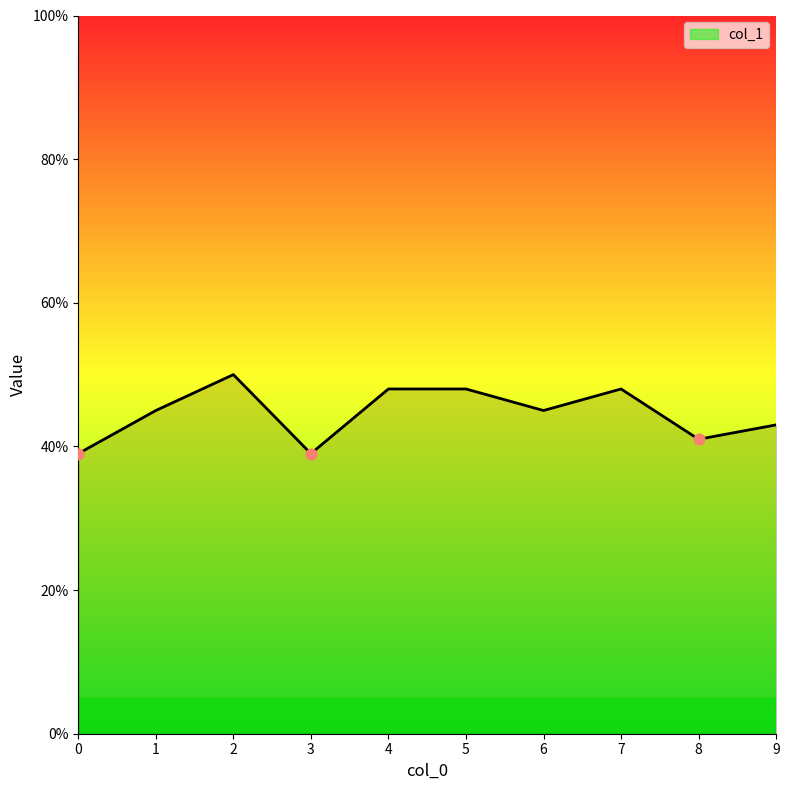

What is the change in value from 0 to 1?

+0.1